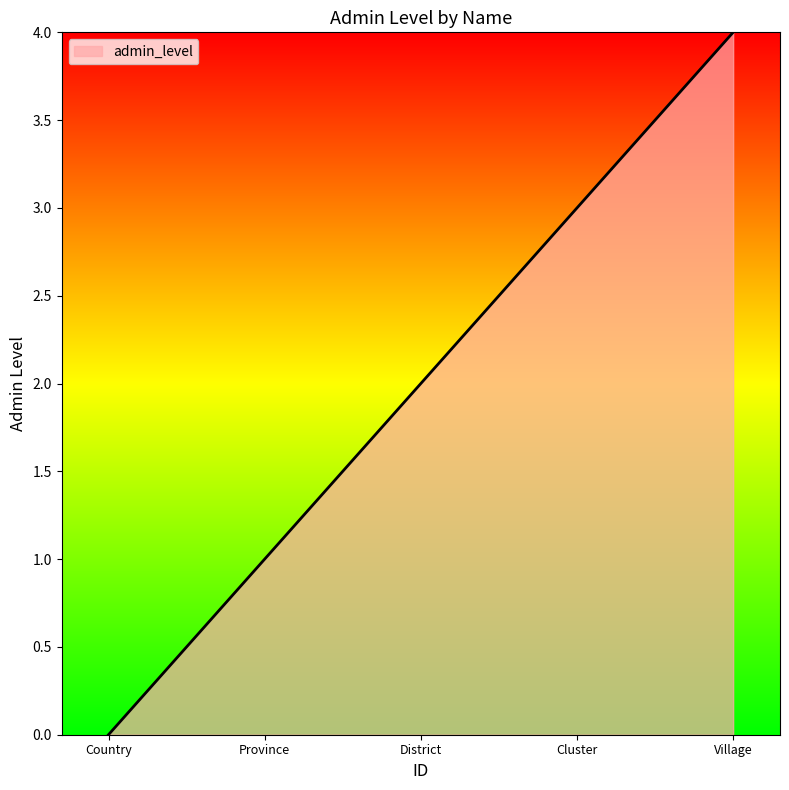

At which label is the value closest to 2?

District